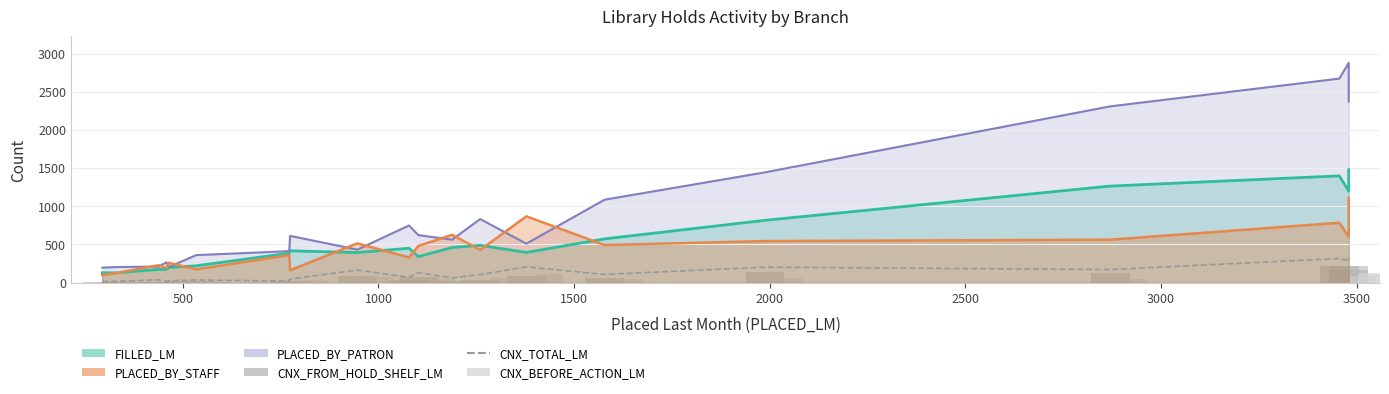

How many bars are there in total?

60